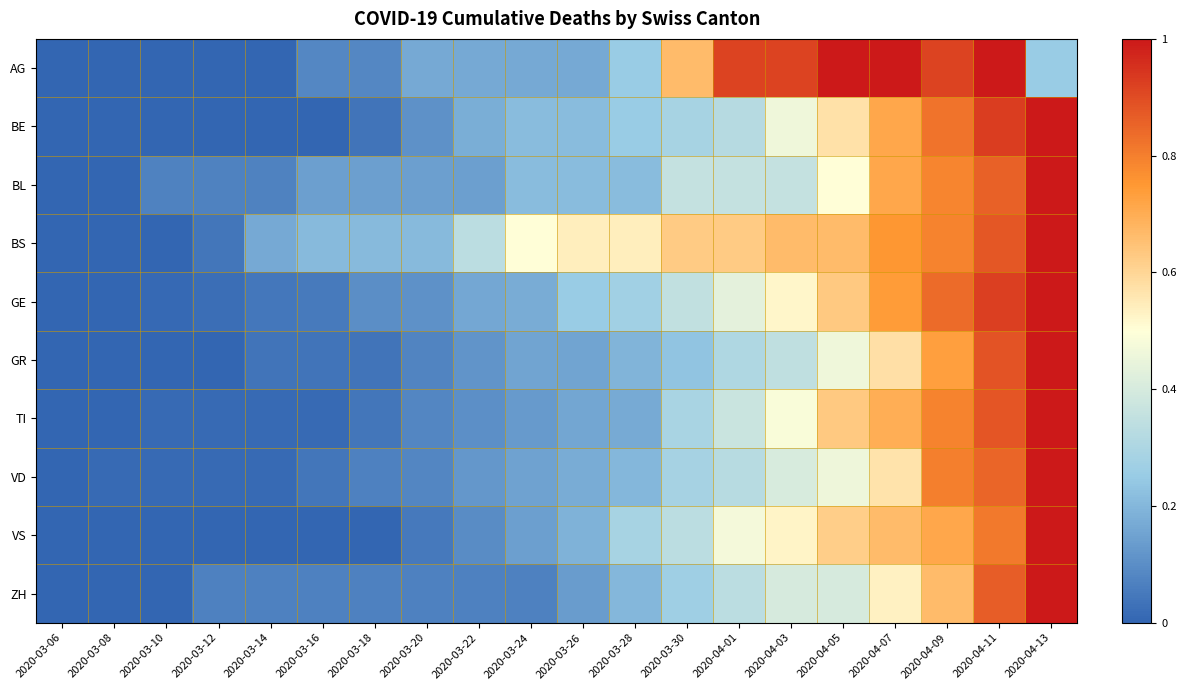

Which series changed the most between 2020-04-07 and 2020-04-13?

AG